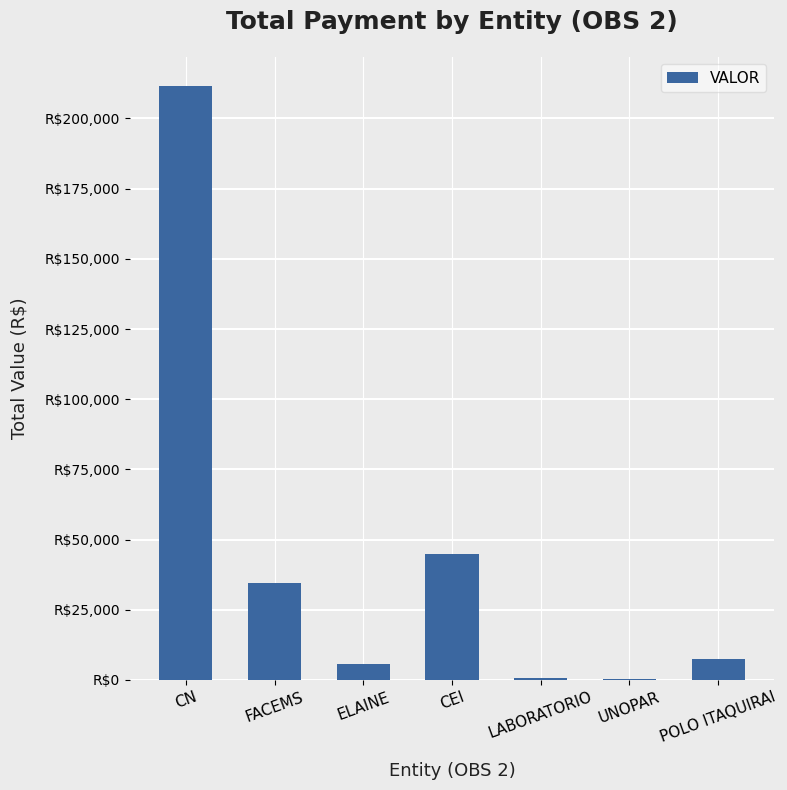

What is the value of the 6th bar from the left?

328.9